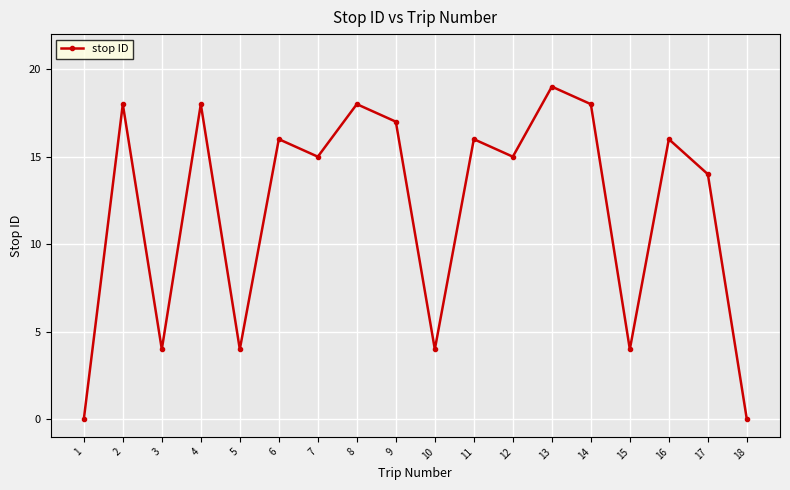

What is the change in value from 12 to 14?

+3